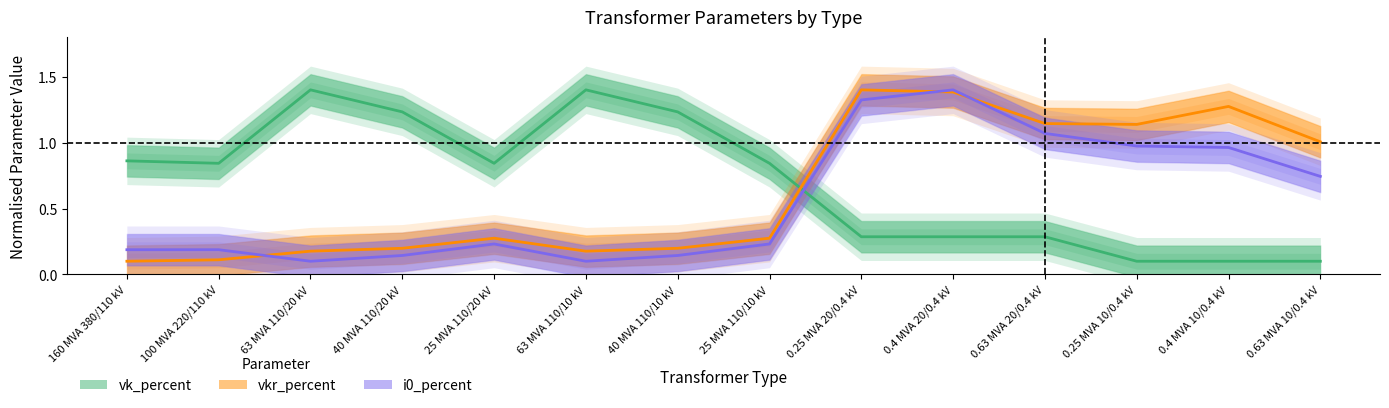

What is the sum of all vk_percent values?

9.8